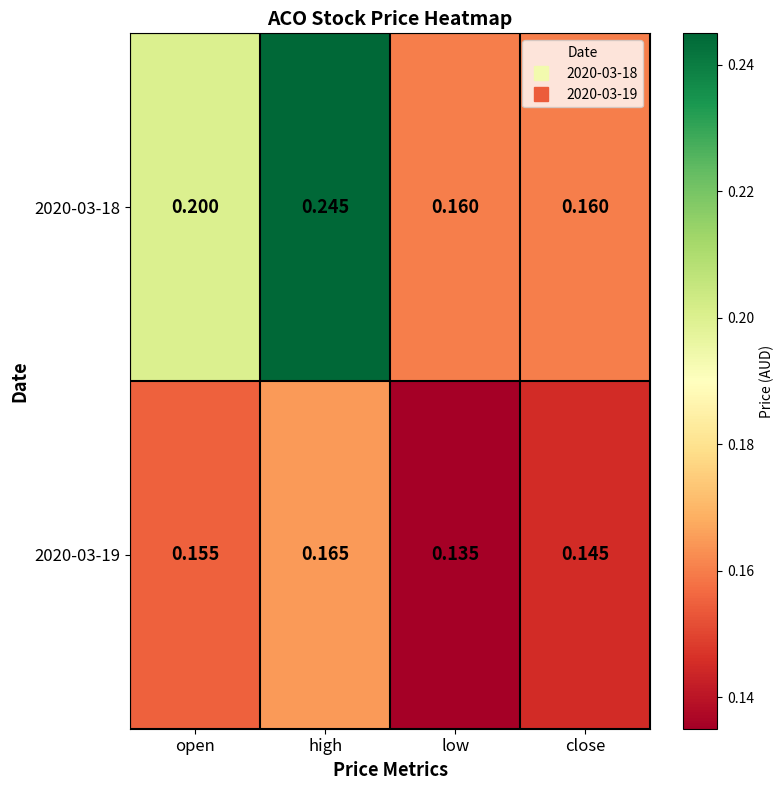

At which category does the chart reach its minimum across all series?

low